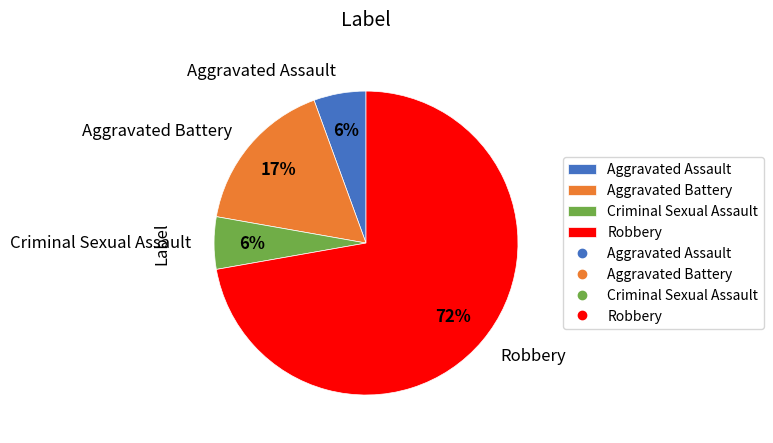

True or false: Aggravated Assault accounts for 6% of the total.

True